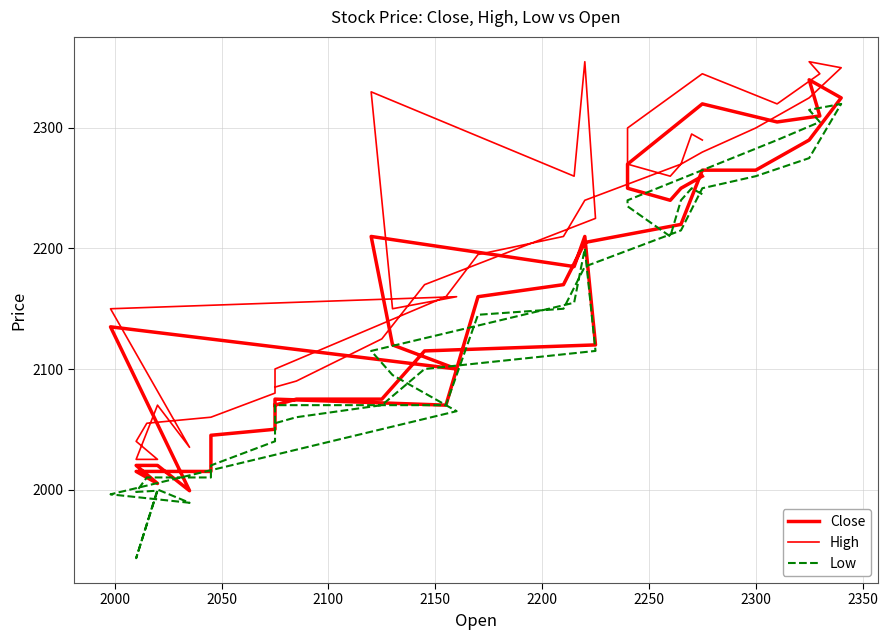

How many lines are shown in the chart?

3